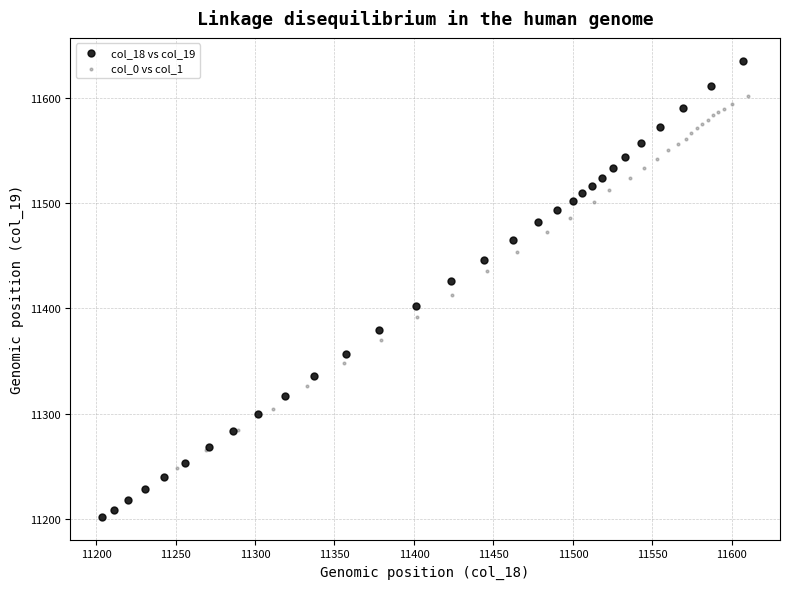

Which series contains the highest Y value?

col_18 vs col_19